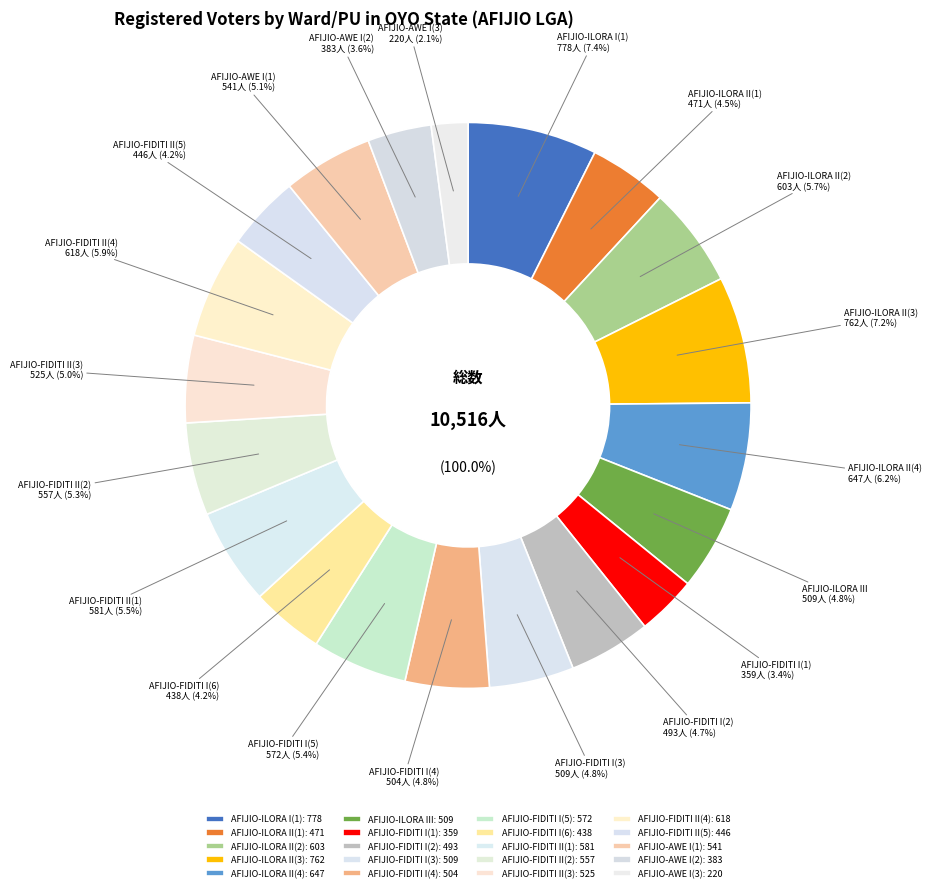

Is it true that AFIJIO-FIDITI II(2) is 5% of the pie?

True